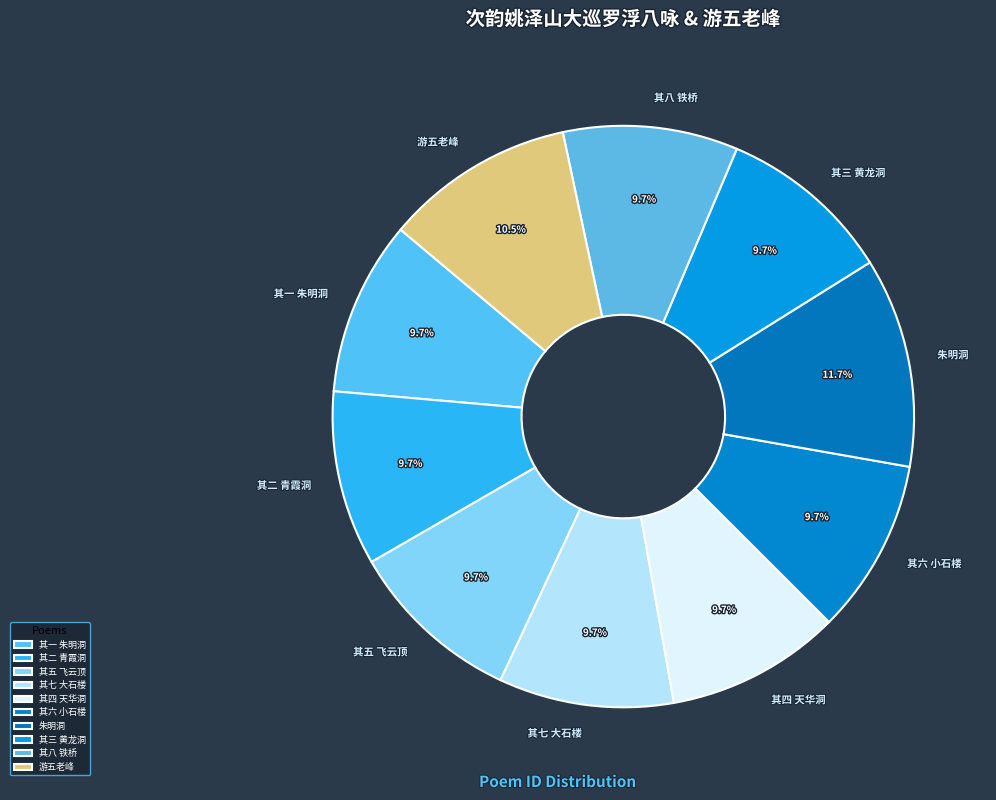

What is the largest slice in the pie chart?

朱明洞